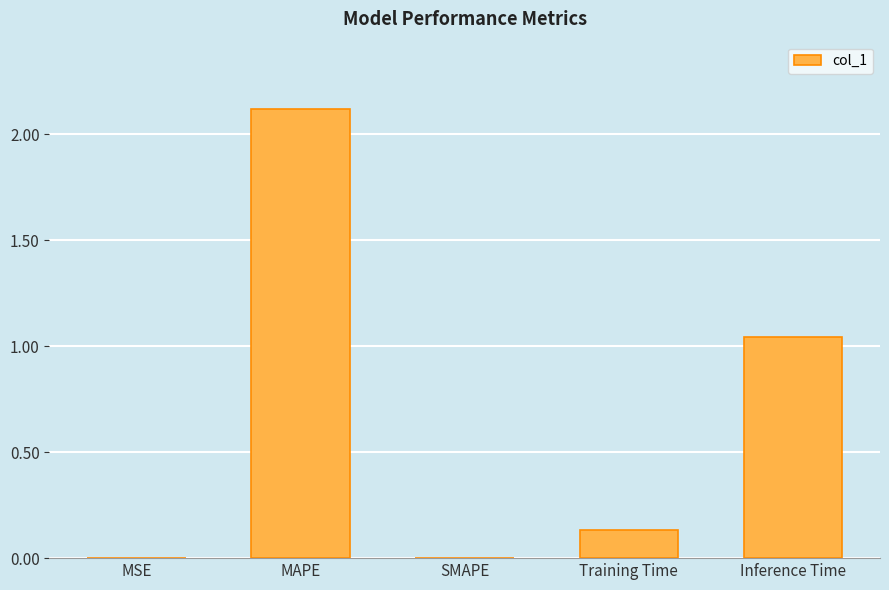

Between SMAPE and MAPE, which is larger?

MAPE